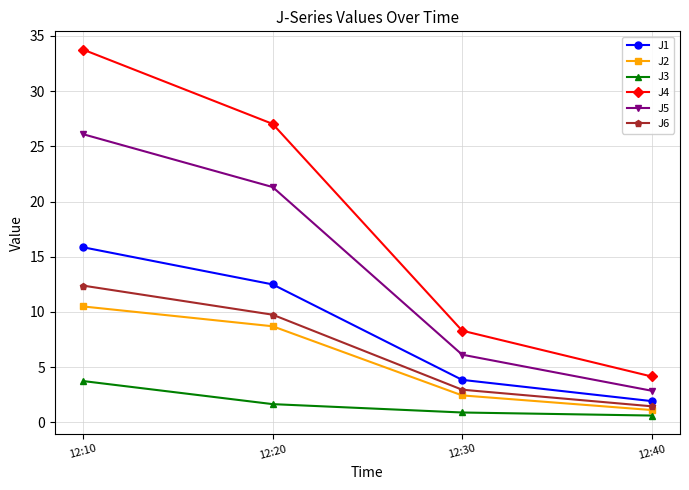

Rank the series at 12:10 from highest to lowest value.

J4, J5, J1, J6, J2, J3